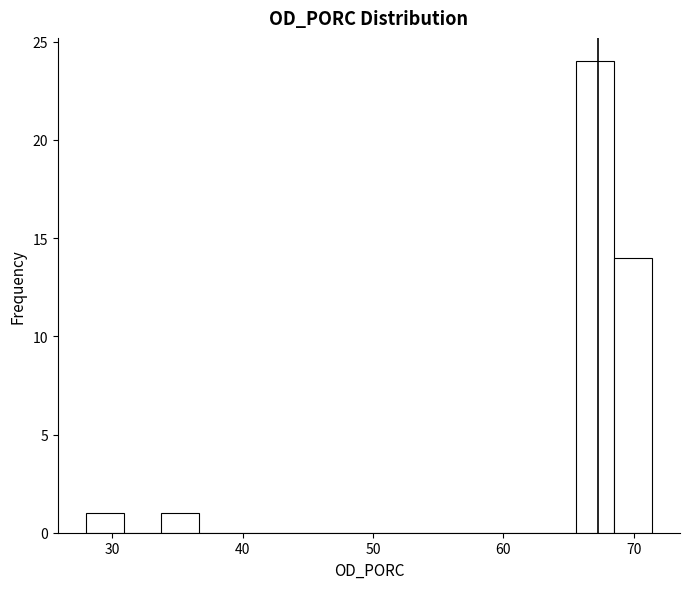

Around what value on the x-axis is the tallest bar? Give the approximate position of its centre, as read against the axis.

67